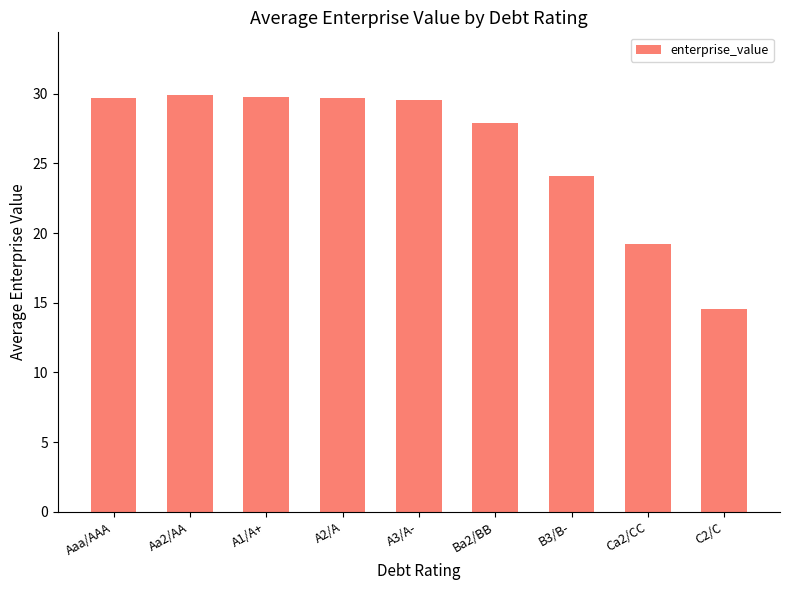

Between Ba2/BB and Aaa/AAA, which is larger?

Aaa/AAA